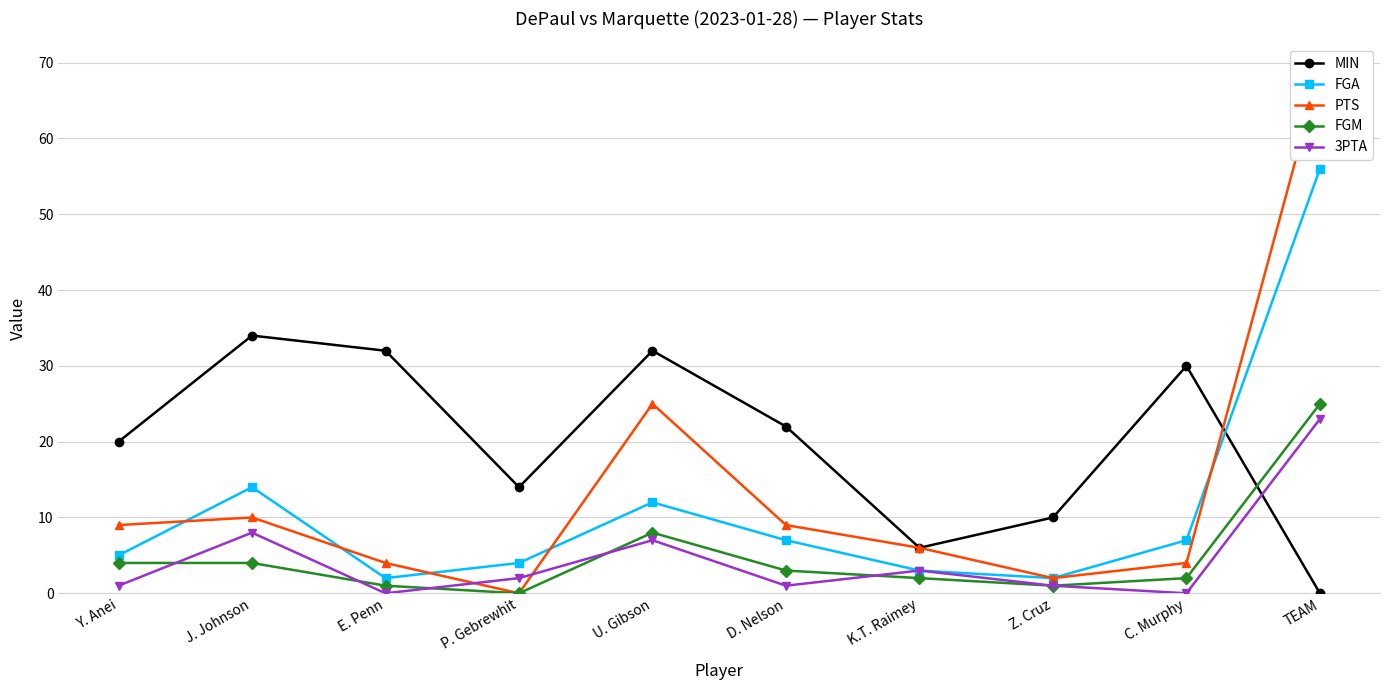

What is the difference between the highest and lowest values at Y. Anei?

19